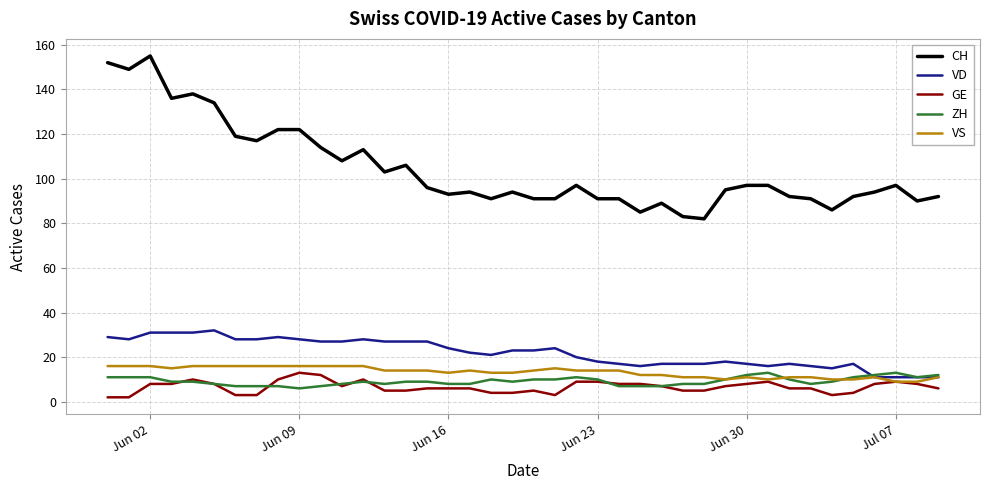

Which series has the largest total across all categories?

CH